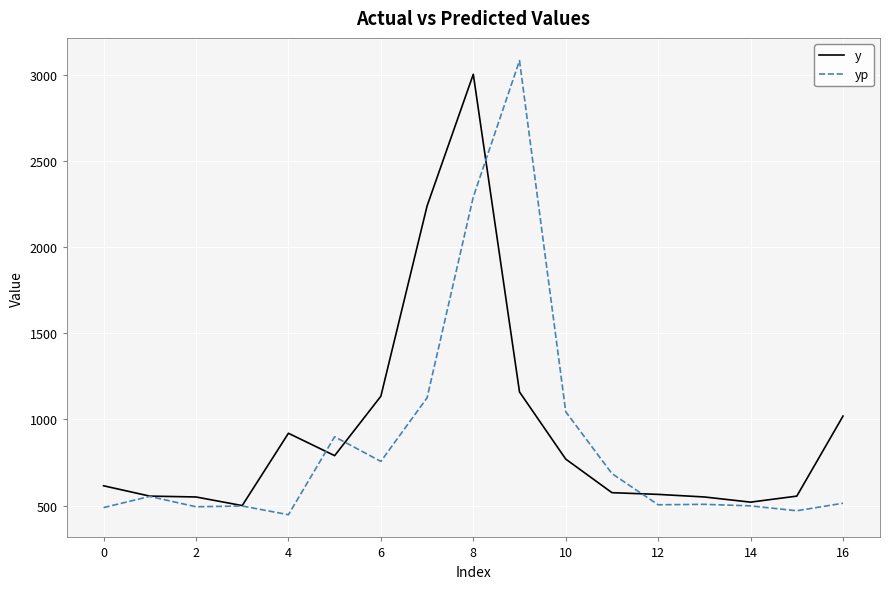

Which series has the widest spread of values?

yp